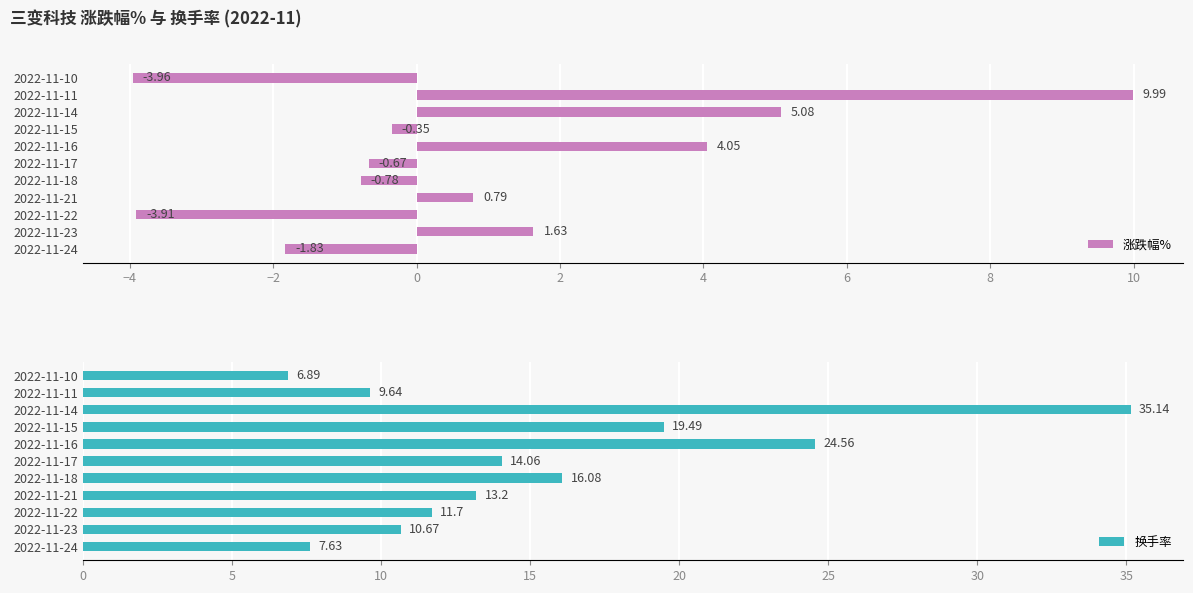

Rank the series by their maximum value, from lowest to highest.

涨跌幅%, 换手率